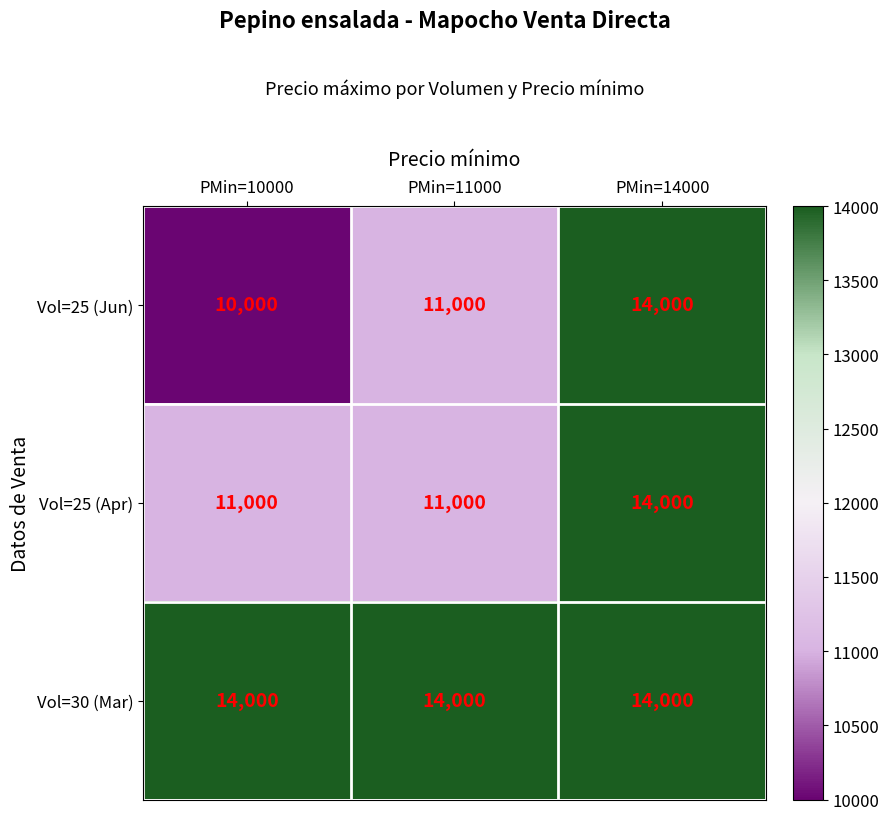

What is the average value of the Vol=25 (Apr) series?

12000